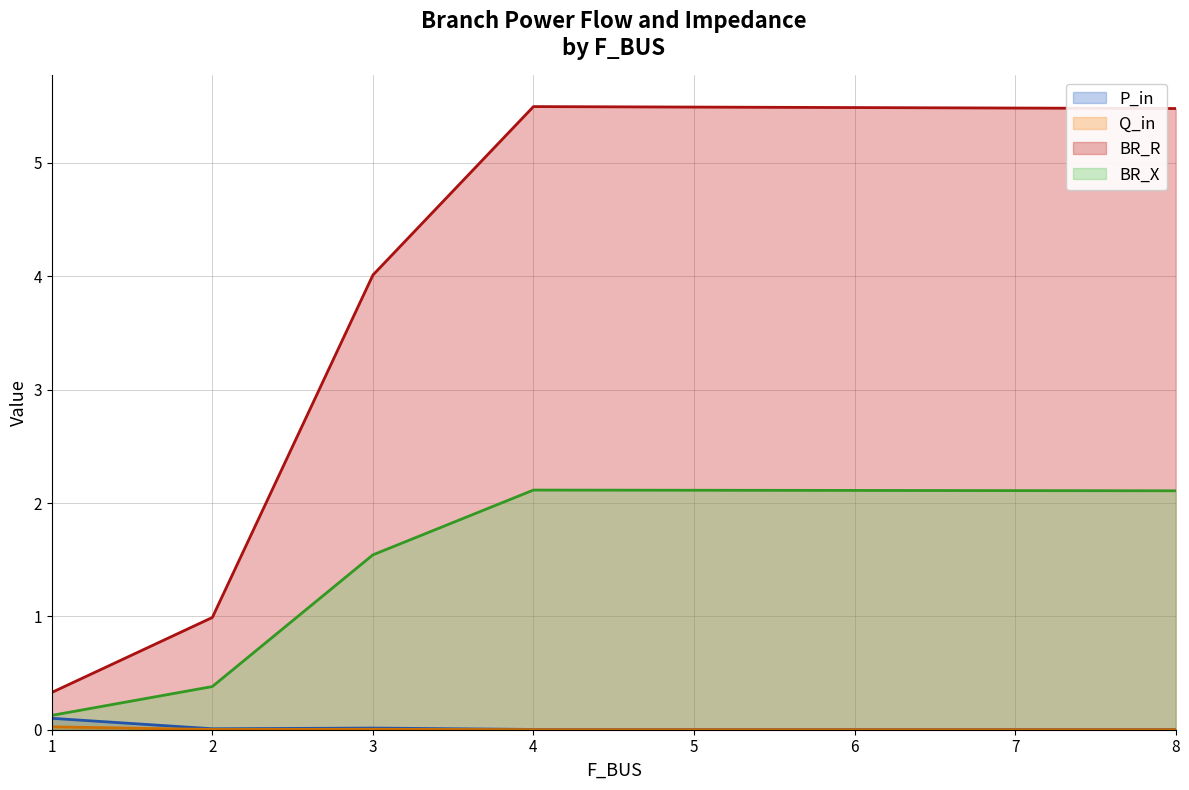

Does the chart display data point markers on the line(s)?

No